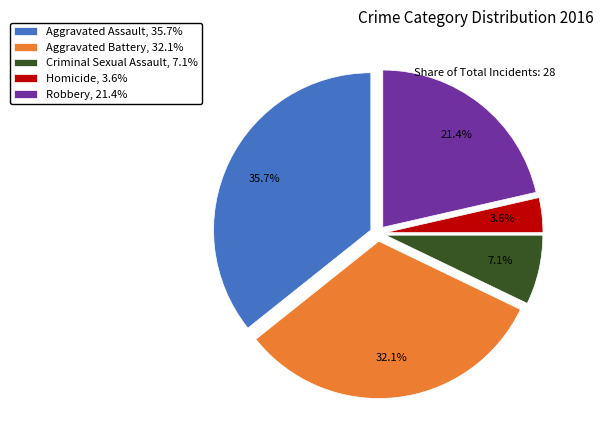

Which has a higher value, Criminal Sexual Assault or Robbery?

Robbery